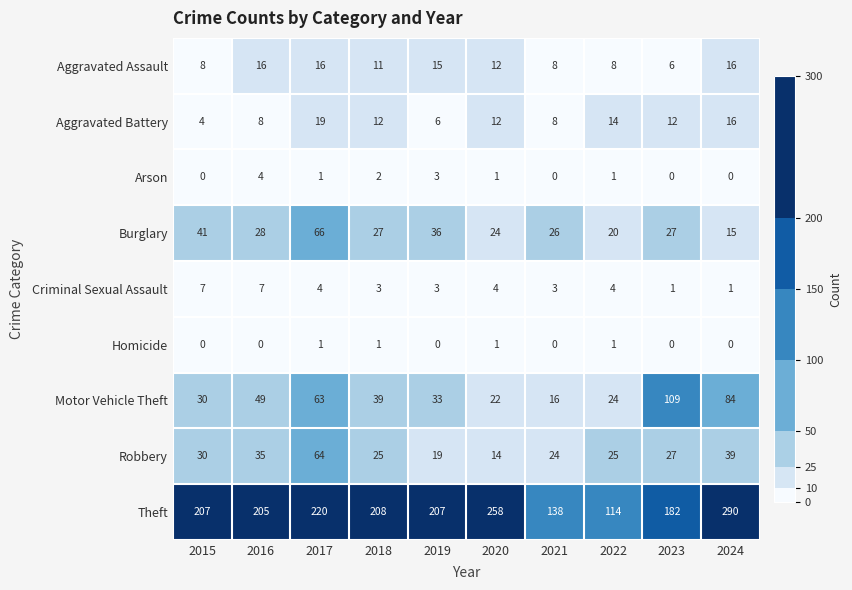

Where does the Criminal Sexual Assault series first go above 4?

2015